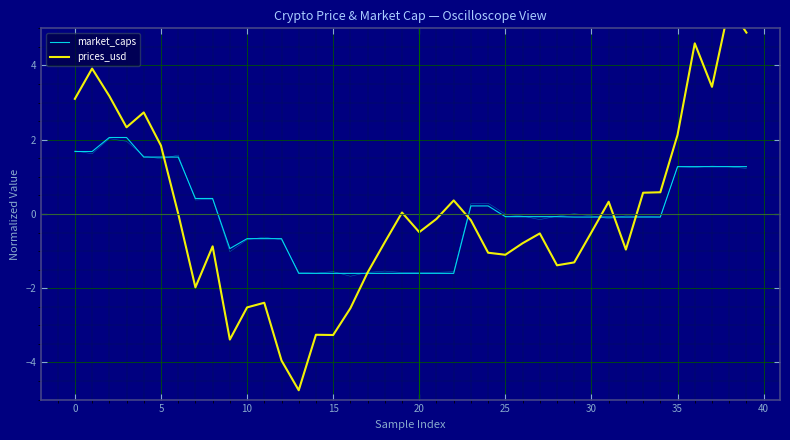

What is the value of the market_caps point at the 9th from the left?

0.4